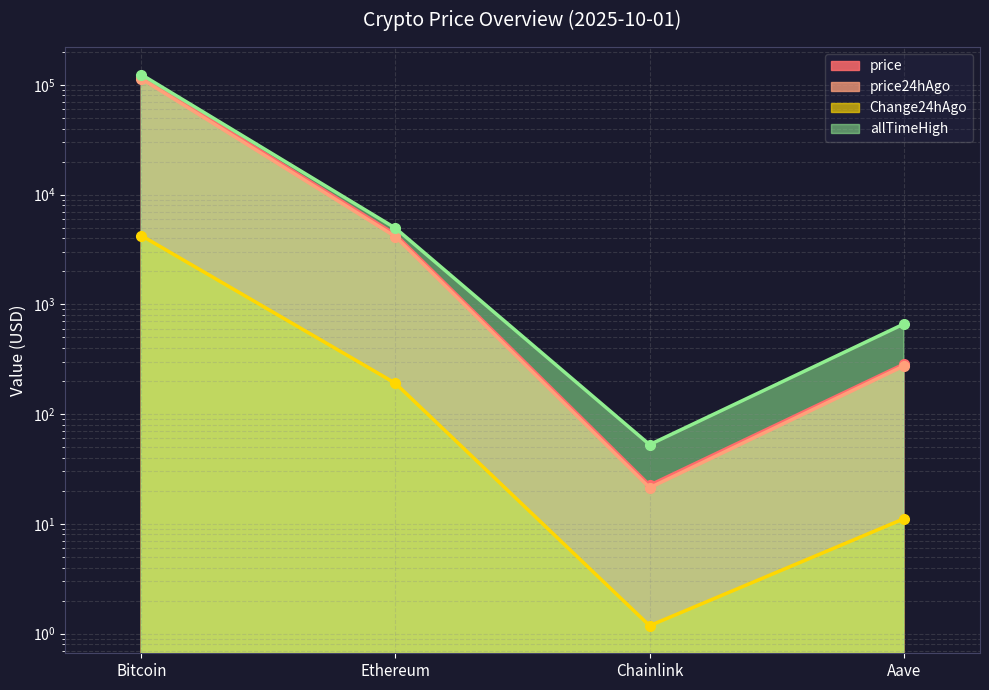

Which category has the highest value across all series?

Bitcoin